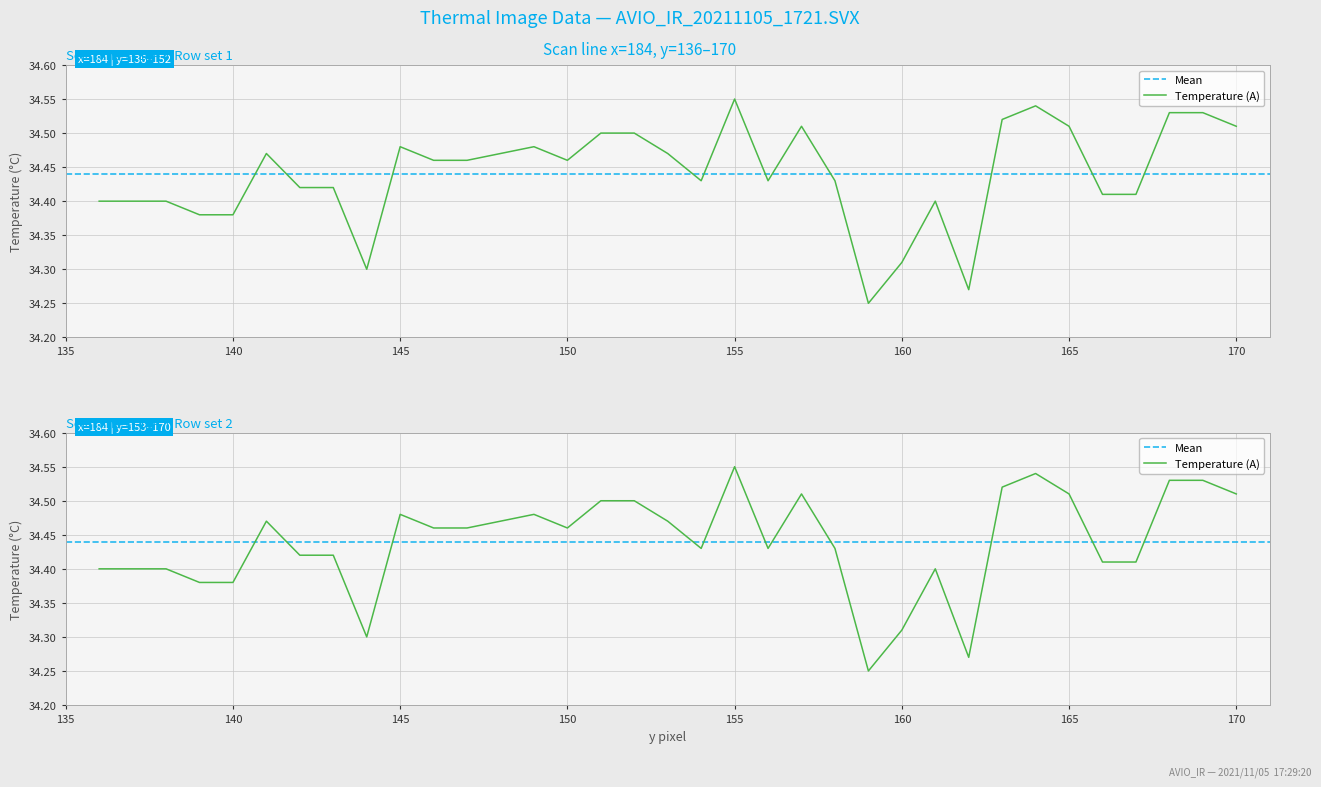

Rank the categories by value from lowest to highest.

24, 27, 9, 25, 4, 5, 1, 2, 3, 26, 31, 32, 7, 8, 19, 21, 23, 11, 12, 15, 6, 13, 18, 10, 14, 16, 17, 22, 30, 35, 28, 33, 34, 29, 20